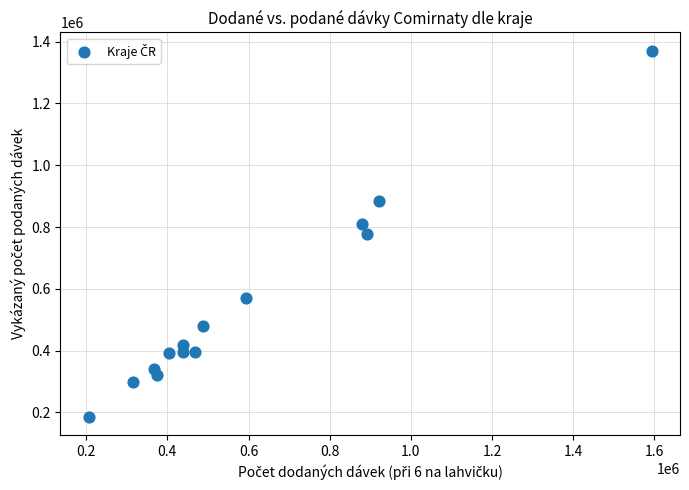

What is the range of X values (max minus min)?

1387620